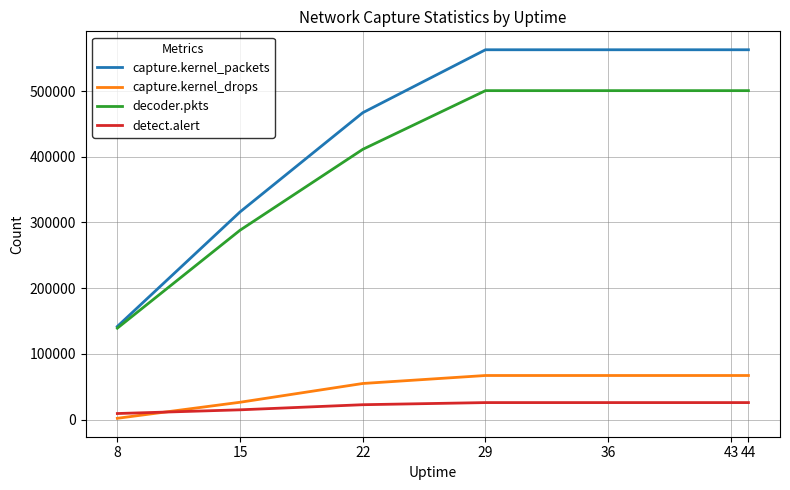

Which series has the largest range (max minus min)?

capture.kernel_packets